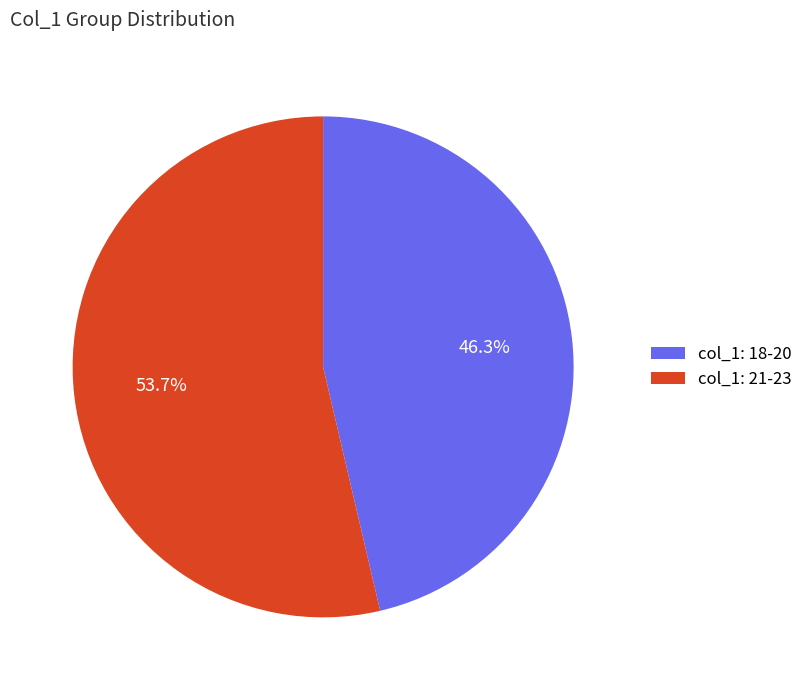

What is the total percentage of col_1: 18-20 and col_1: 21-23?

100.0%